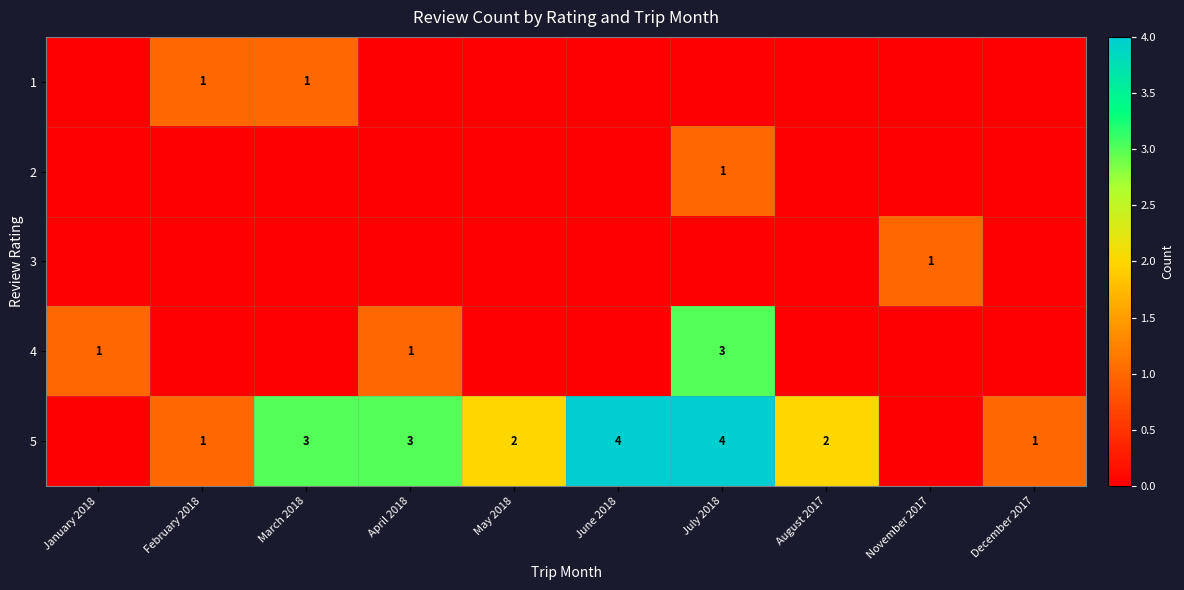

What is the sum of all 1 values?

2